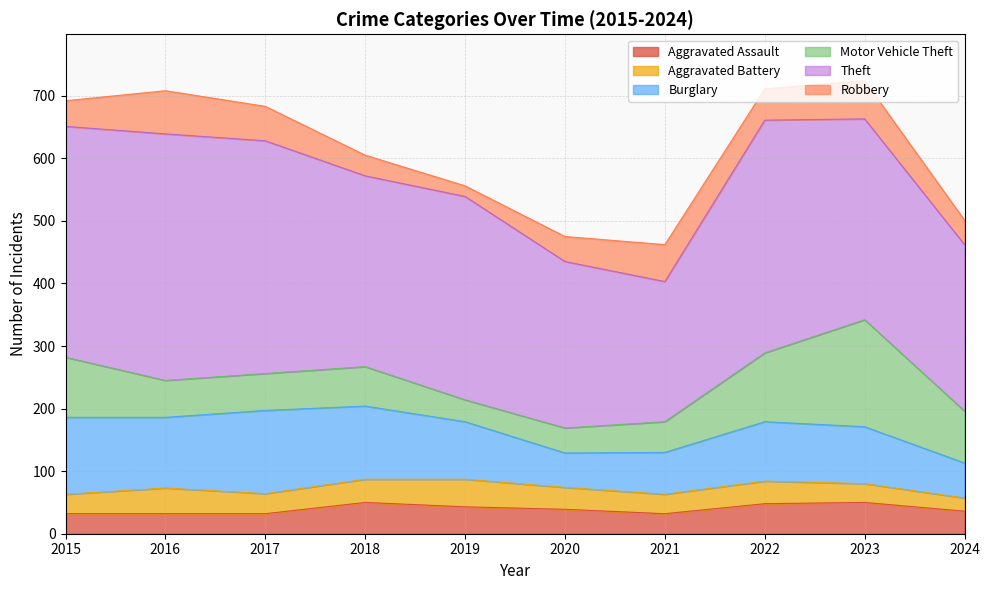

What is the difference between the maximum and minimum values in the Robbery series?

52